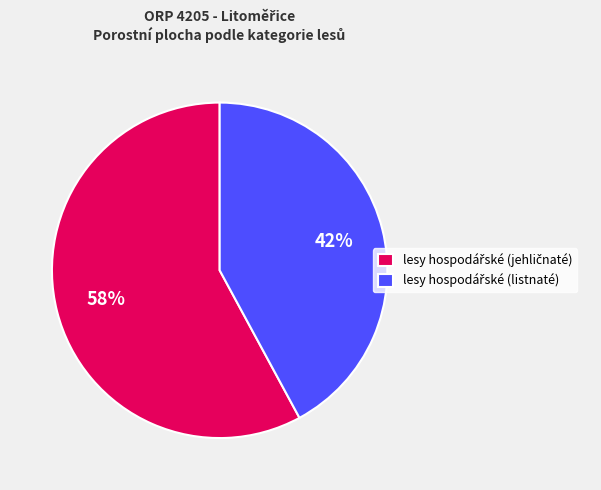

To the nearest percent, what is the average slice percentage?

50%